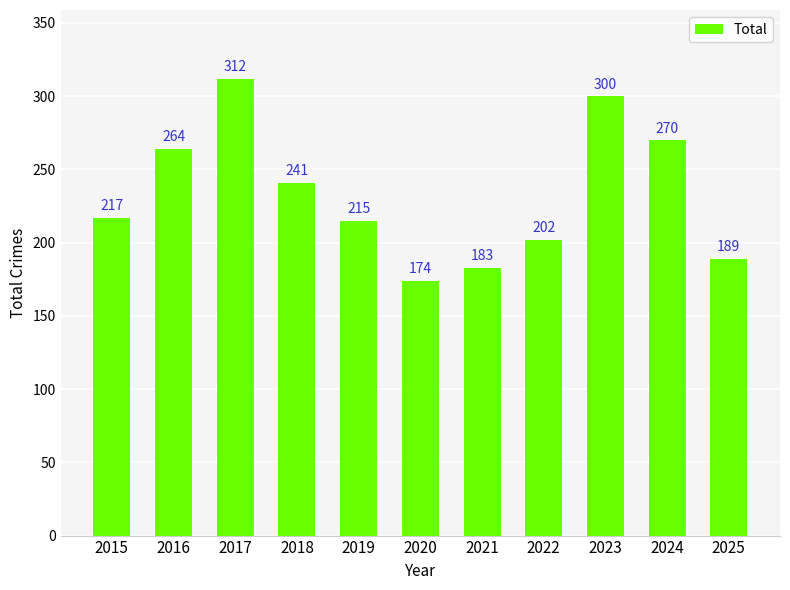

Which category has the lowest value across all series?

2020